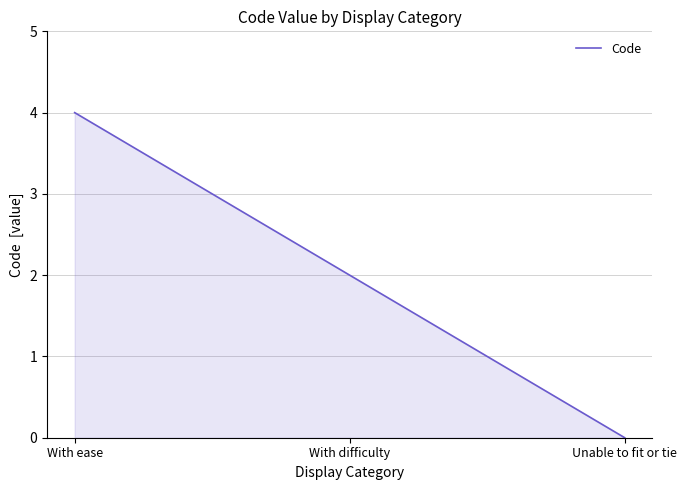

The value at With difficulty is 2. True or false?

True